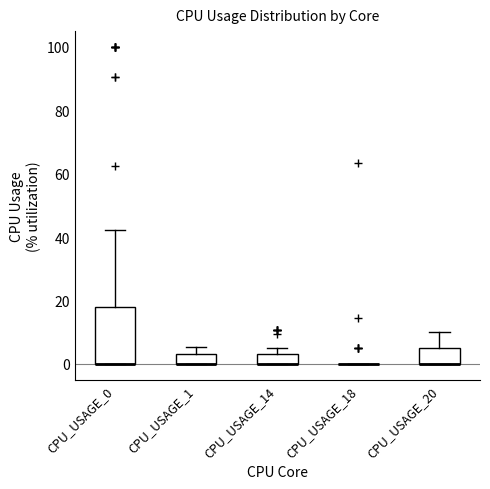

Comparing the boxes themselves (not the whiskers), which one is the tallest?

CPU_USAGE_0